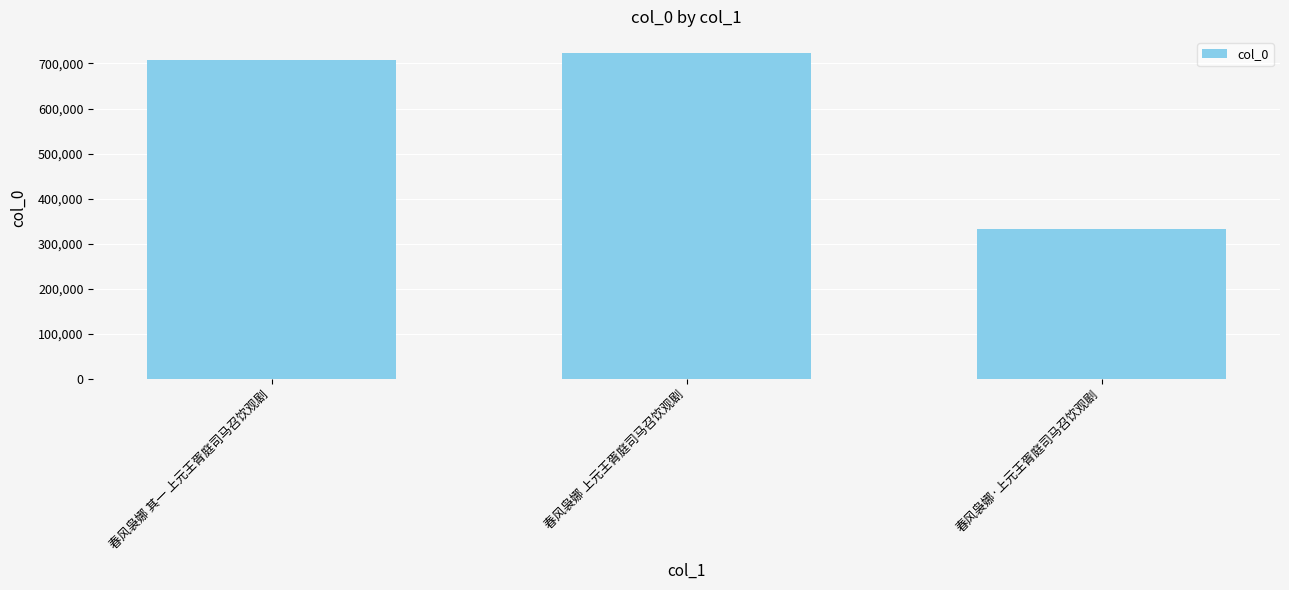

Are the bars horizontal?

No